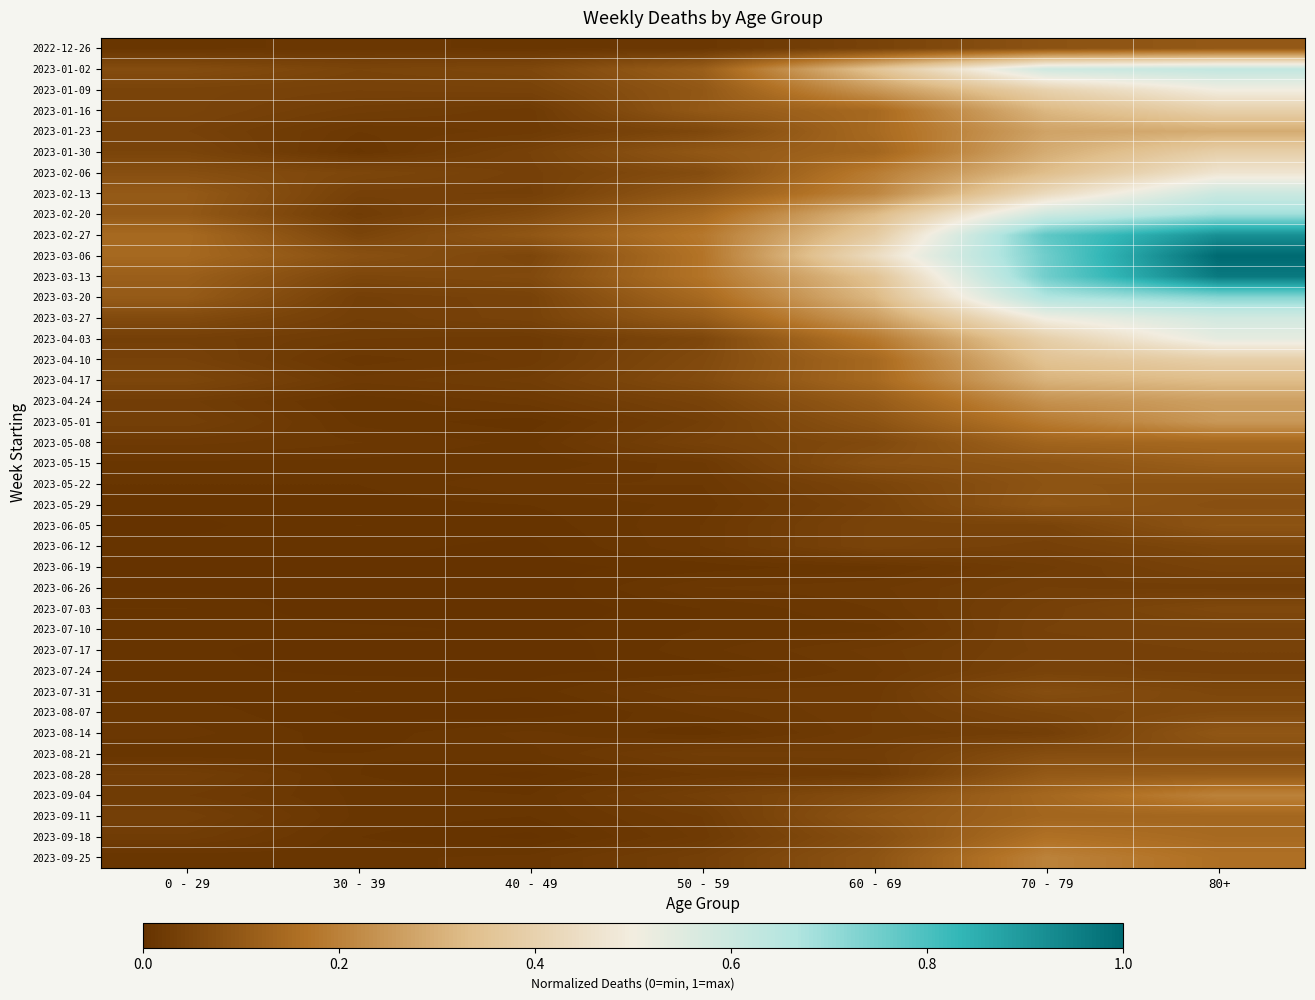

Reading right to left, extract all data points from this chart.

2022-12-26: 80+=0.1	70 - 79=0.1	60 - 69=0.0	50 - 59=0.0	40 - 49=0.0	30 - 39=0.0	0 - 29=0.0
2023-01-02: 80+=0.6	70 - 79=0.6	60 - 69=0.4	50 - 59=0.1	40 - 49=0.1	30 - 39=0.0	0 - 29=0.1
2023-01-09: 80+=0.5	70 - 79=0.4	60 - 69=0.2	50 - 59=0.1	40 - 49=0.0	30 - 39=0.0	0 - 29=0.0
2023-01-16: 80+=0.4	70 - 79=0.3	60 - 69=0.1	50 - 59=0.1	40 - 49=0.0	30 - 39=0.0	0 - 29=0.0
2023-01-23: 80+=0.3	70 - 79=0.3	60 - 69=0.1	50 - 59=0.1	40 - 49=0.0	30 - 39=0.0	0 - 29=0.0
2023-01-30: 80+=0.4	70 - 79=0.3	60 - 69=0.1	50 - 59=0.1	40 - 49=0.0	30 - 39=0.0	0 - 29=0.0
2023-02-06: 80+=0.5	70 - 79=0.3	60 - 69=0.2	50 - 59=0.1	40 - 49=0.0	30 - 39=0.1	0 - 29=0.1
2023-02-13: 80+=0.6	70 - 79=0.4	60 - 69=0.2	50 - 59=0.1	40 - 49=0.0	30 - 39=0.0	0 - 29=0.1
2023-02-20: 80+=0.7	70 - 79=0.6	60 - 69=0.3	50 - 59=0.1	40 - 49=0.1	30 - 39=0.0	0 - 29=0.1
2023-02-27: 80+=0.9	70 - 79=0.8	60 - 69=0.4	50 - 59=0.2	40 - 49=0.1	30 - 39=0.0	0 - 29=0.1
2023-03-06: 80+=1.0	70 - 79=0.8	60 - 69=0.4	50 - 59=0.2	40 - 49=0.0	30 - 39=0.1	0 - 29=0.1
2023-03-13: 80+=1.0	70 - 79=0.8	60 - 69=0.3	50 - 59=0.2	40 - 49=0.1	30 - 39=0.1	0 - 29=0.1
2023-03-20: 80+=0.7	70 - 79=0.7	60 - 69=0.3	50 - 59=0.1	40 - 49=0.0	30 - 39=0.0	0 - 29=0.1
2023-03-27: 80+=0.6	70 - 79=0.5	60 - 69=0.3	50 - 59=0.1	40 - 49=0.0	30 - 39=0.0	0 - 29=0.1
2023-04-03: 80+=0.5	70 - 79=0.4	60 - 69=0.2	50 - 59=0.1	40 - 49=0.0	30 - 39=0.0	0 - 29=0.0
2023-04-10: 80+=0.4	70 - 79=0.3	60 - 69=0.1	50 - 59=0.1	40 - 49=0.0	30 - 39=0.0	0 - 29=0.0
2023-04-17: 80+=0.3	70 - 79=0.3	60 - 69=0.1	50 - 59=0.1	40 - 49=0.0	30 - 39=0.0	0 - 29=0.1
2023-04-24: 80+=0.3	70 - 79=0.2	60 - 69=0.1	50 - 59=0.0	40 - 49=0.0	30 - 39=0.0	0 - 29=0.0
2023-05-01: 80+=0.2	70 - 79=0.2	60 - 69=0.1	50 - 59=0.0	40 - 49=0.0	30 - 39=0.0	0 - 29=0.0
2023-05-08: 80+=0.1	70 - 79=0.1	60 - 69=0.1	50 - 59=0.0	40 - 49=0.0	30 - 39=0.0	0 - 29=0.0
2023-05-15: 80+=0.1	70 - 79=0.1	60 - 69=0.1	50 - 59=0.0	40 - 49=0.0	30 - 39=0.0	0 - 29=0.0
2023-05-22: 80+=0.1	70 - 79=0.1	60 - 69=0.0	50 - 59=0.0	40 - 49=0.0	30 - 39=0.0	0 - 29=0.0
2023-05-29: 80+=0.1	70 - 79=0.1	60 - 69=0.0	50 - 59=0.0	40 - 49=0.0	30 - 39=0.0	0 - 29=0.0
2023-06-05: 80+=0.1	70 - 79=0.0	60 - 69=0.0	50 - 59=0.0	40 - 49=0.0	30 - 39=0.0	0 - 29=0.0
2023-06-12: 80+=0.1	70 - 79=0.0	60 - 69=0.0	50 - 59=0.0	40 - 49=0.0	30 - 39=0.0	0 - 29=0.0
2023-06-19: 80+=0.0	70 - 79=0.0	60 - 69=0.0	50 - 59=0.0	40 - 49=0.0	30 - 39=0.0	0 - 29=0.0
2023-06-26: 80+=0.0	70 - 79=0.0	60 - 69=0.0	50 - 59=0.0	40 - 49=0.0	30 - 39=0.0	0 - 29=0.0
2023-07-03: 80+=0.1	70 - 79=0.0	60 - 69=0.0	50 - 59=0.0	40 - 49=0.0	30 - 39=0.0	0 - 29=0.0
2023-07-10: 80+=0.0	70 - 79=0.0	60 - 69=0.0	50 - 59=0.0	40 - 49=0.0	30 - 39=0.0	0 - 29=0.0
2023-07-17: 80+=0.0	70 - 79=0.0	60 - 69=0.0	50 - 59=0.0	40 - 49=0.0	30 - 39=0.0	0 - 29=0.0
2023-07-24: 80+=0.0	70 - 79=0.0	60 - 69=0.0	50 - 59=0.0	40 - 49=0.0	30 - 39=0.0	0 - 29=0.0
2023-07-31: 80+=0.1	70 - 79=0.1	60 - 69=0.0	50 - 59=0.0	40 - 49=0.0	30 - 39=0.0	0 - 29=0.0
2023-08-07: 80+=0.1	70 - 79=0.0	60 - 69=0.0	50 - 59=0.0	40 - 49=0.0	30 - 39=0.0	0 - 29=0.0
2023-08-14: 80+=0.1	70 - 79=0.0	60 - 69=0.0	50 - 59=0.0	40 - 49=0.0	30 - 39=0.0	0 - 29=0.0
2023-08-21: 80+=0.1	70 - 79=0.1	60 - 69=0.0	50 - 59=0.0	40 - 49=0.0	30 - 39=0.0	0 - 29=0.0
2023-08-28: 80+=0.1	70 - 79=0.1	60 - 69=0.0	50 - 59=0.0	40 - 49=0.0	30 - 39=0.0	0 - 29=0.0
2023-09-04: 80+=0.2	70 - 79=0.1	60 - 69=0.1	50 - 59=0.0	40 - 49=0.0	30 - 39=0.0	0 - 29=0.0
2023-09-11: 80+=0.1	70 - 79=0.1	60 - 69=0.1	50 - 59=0.0	40 - 49=0.0	30 - 39=0.0	0 - 29=0.0
2023-09-18: 80+=0.1	70 - 79=0.2	60 - 69=0.1	50 - 59=0.0	40 - 49=0.0	30 - 39=0.0	0 - 29=0.0
2023-09-25: 80+=0.2	70 - 79=0.2	60 - 69=0.1	50 - 59=0.0	40 - 49=0.0	30 - 39=0.0	0 - 29=0.0